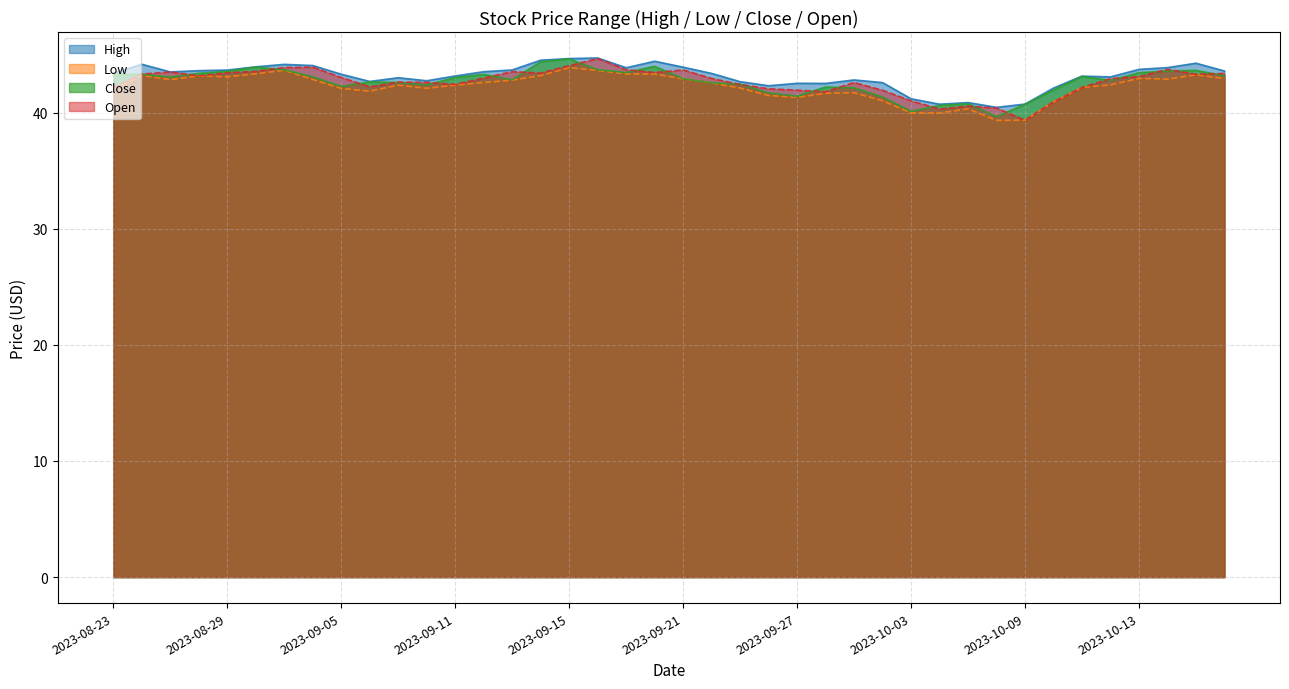

How many interior local peaks does the High series have?

10